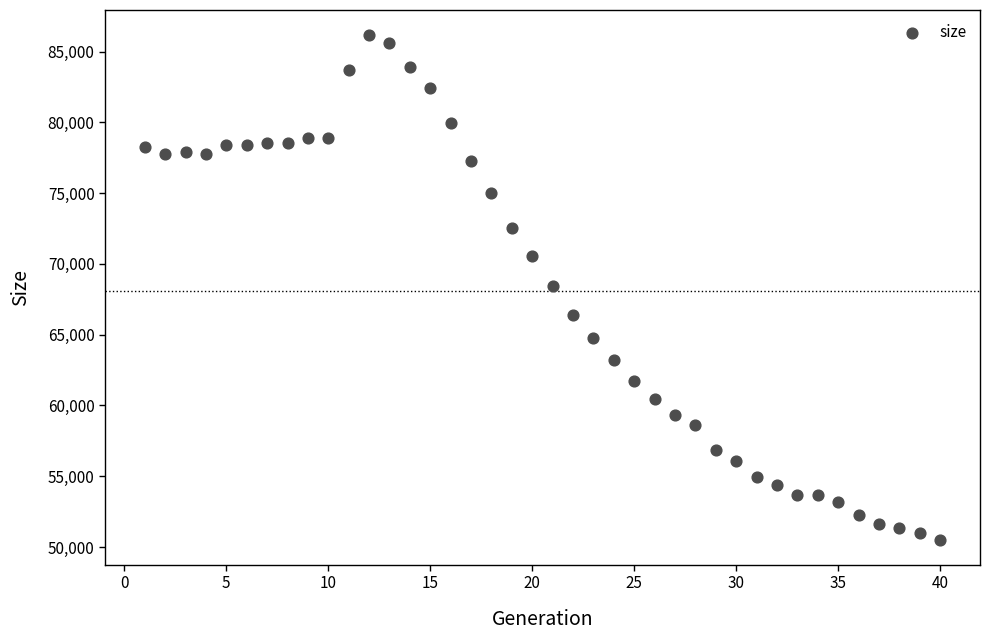

What is the range of X values (max minus min)?

39